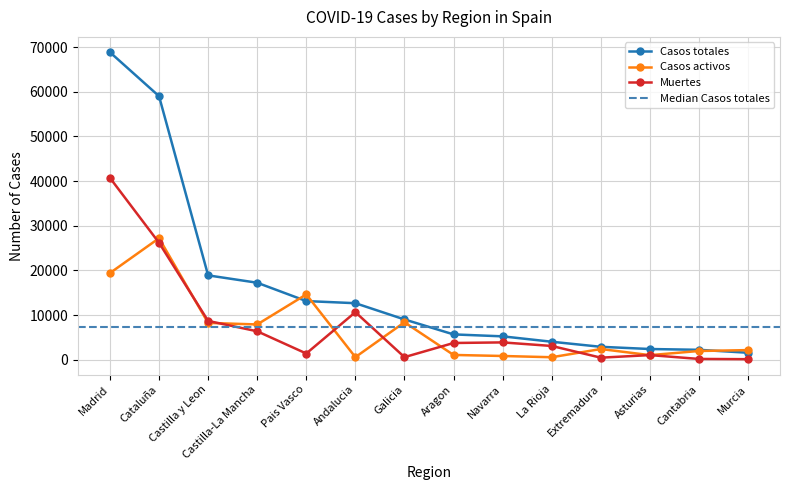

At which category does Muertes reach its first local peak?

Andalucia